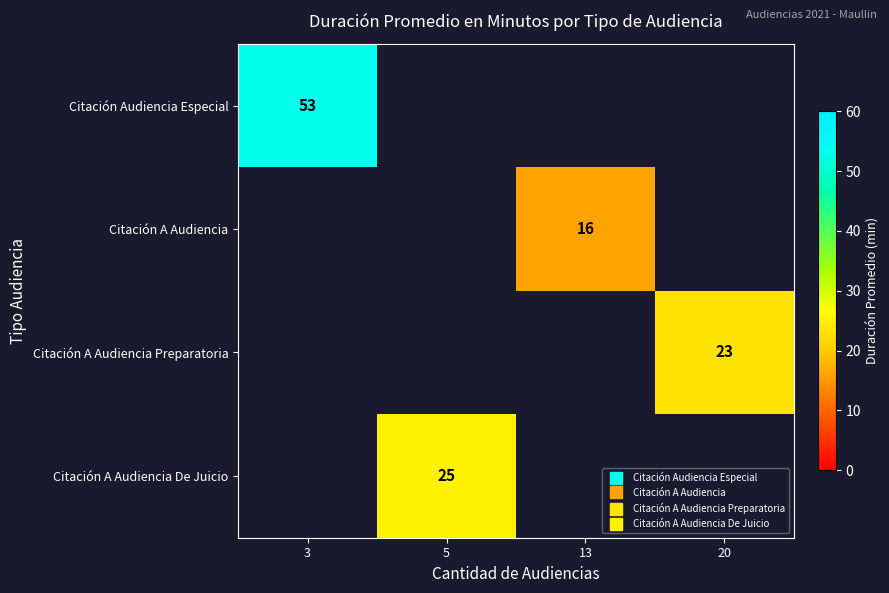

Which category has the lowest value in the Citación A Audiencia De Juicio series?

3